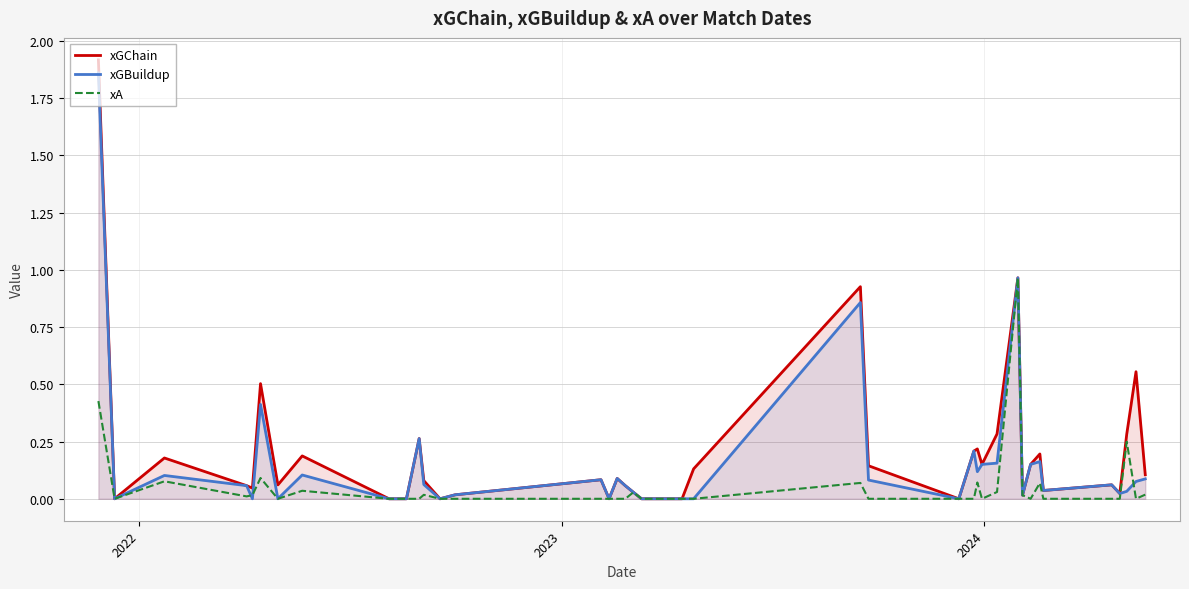

At which label is xA closest to 0?

2022